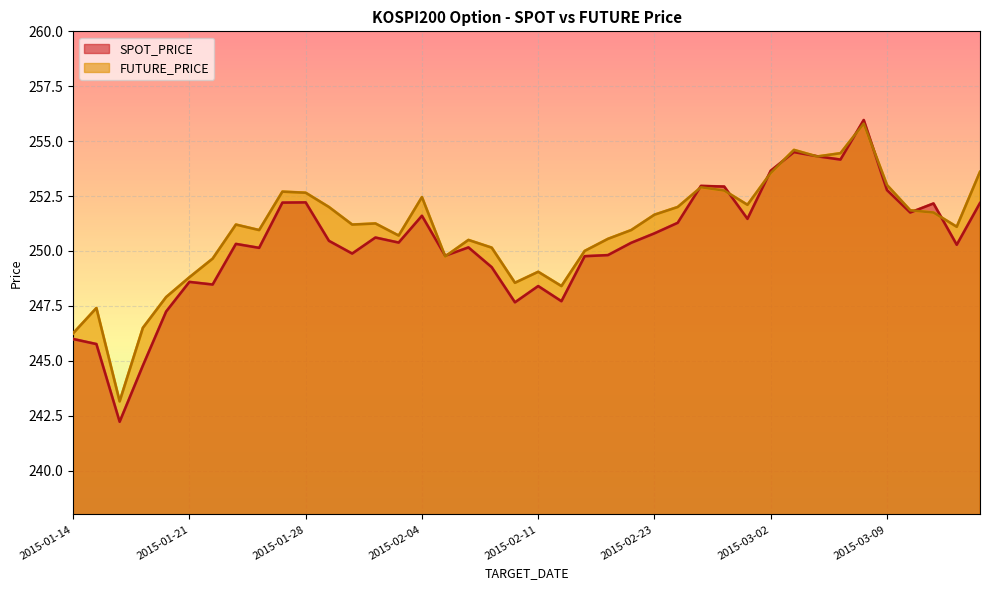

Is the value of SPOT_PRICE at 2015-03-12 greater than the value of FUTURE_PRICE at 2015-02-17?

No